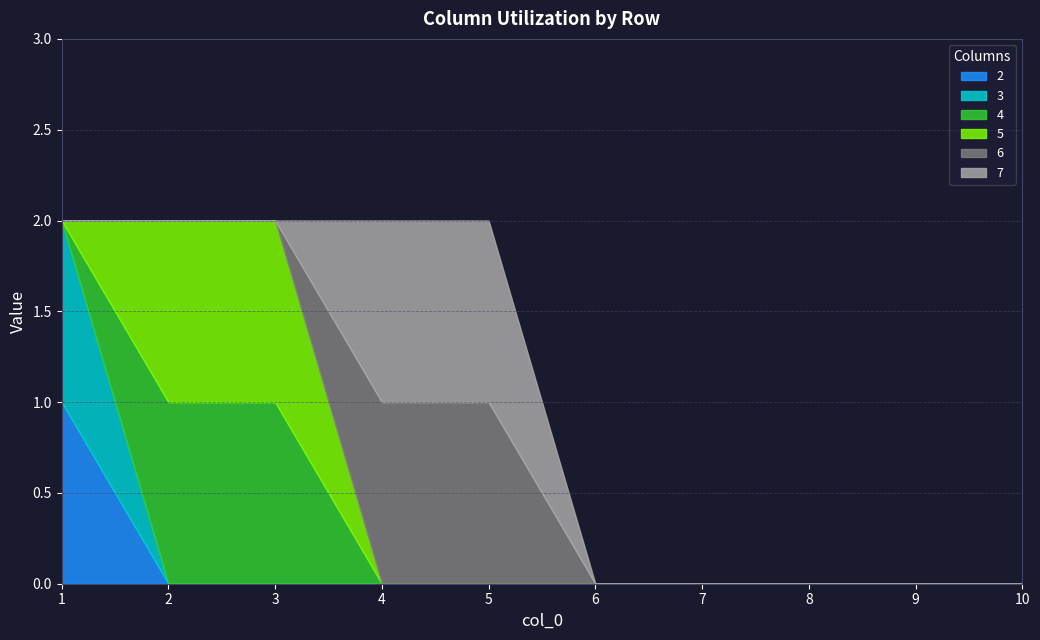

How many times do 2 and 5 cross each other?

1